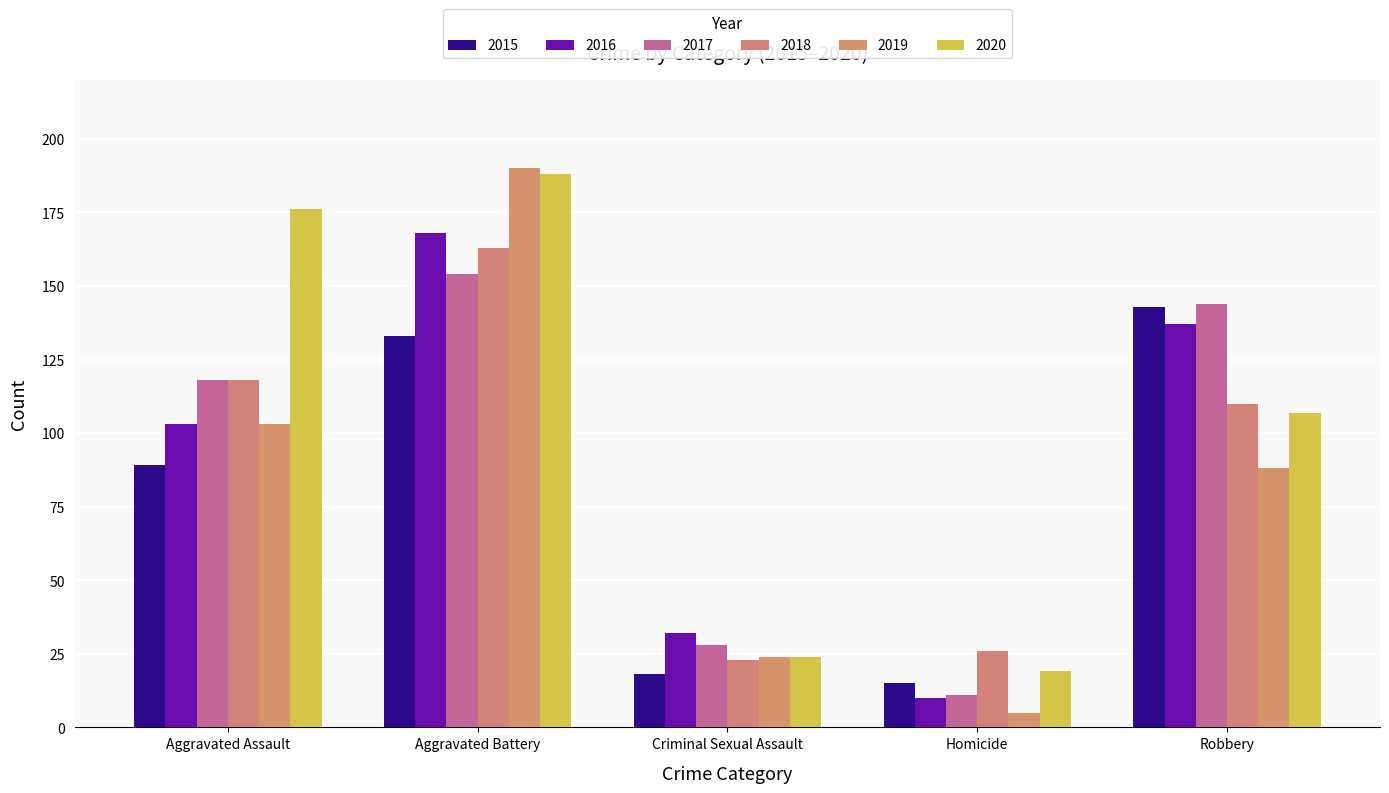

What is the sum of all 2015 values?

398